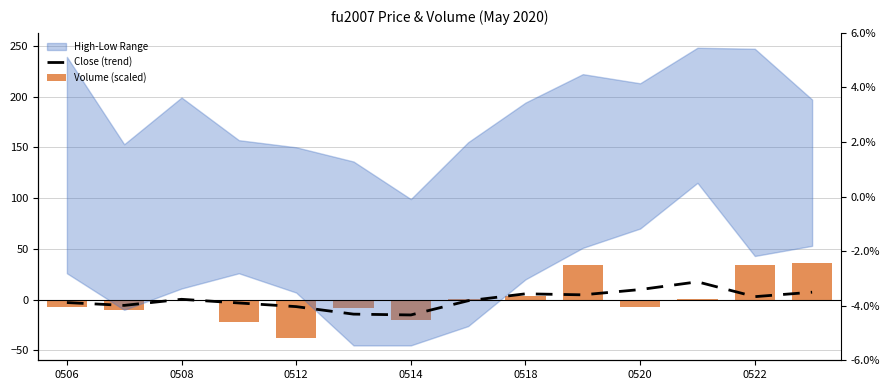

What is the average value of the Volume (scaled) series?

-0.4